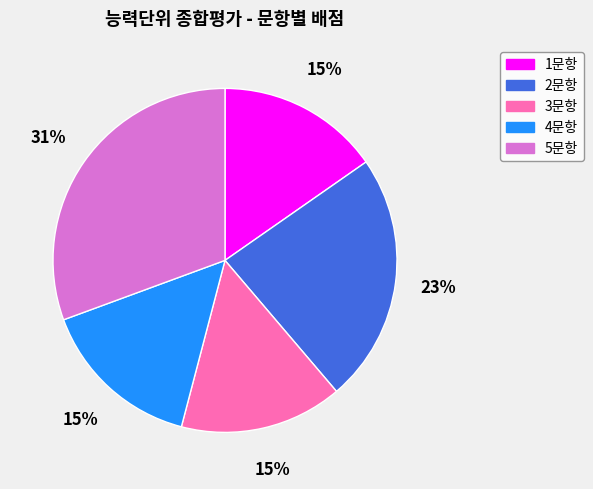

Which slice is the largest?

5문항